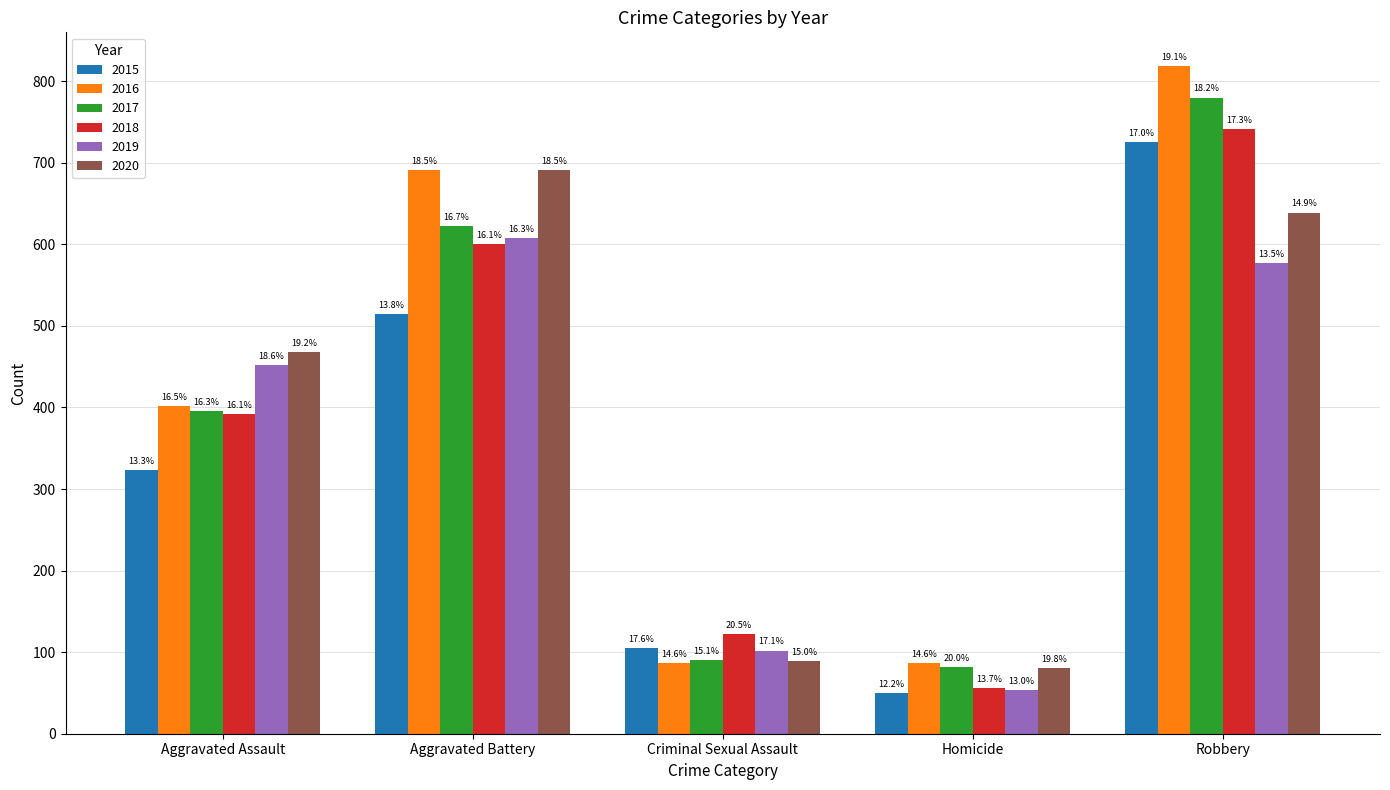

Does the chart contain stacked bars?

No